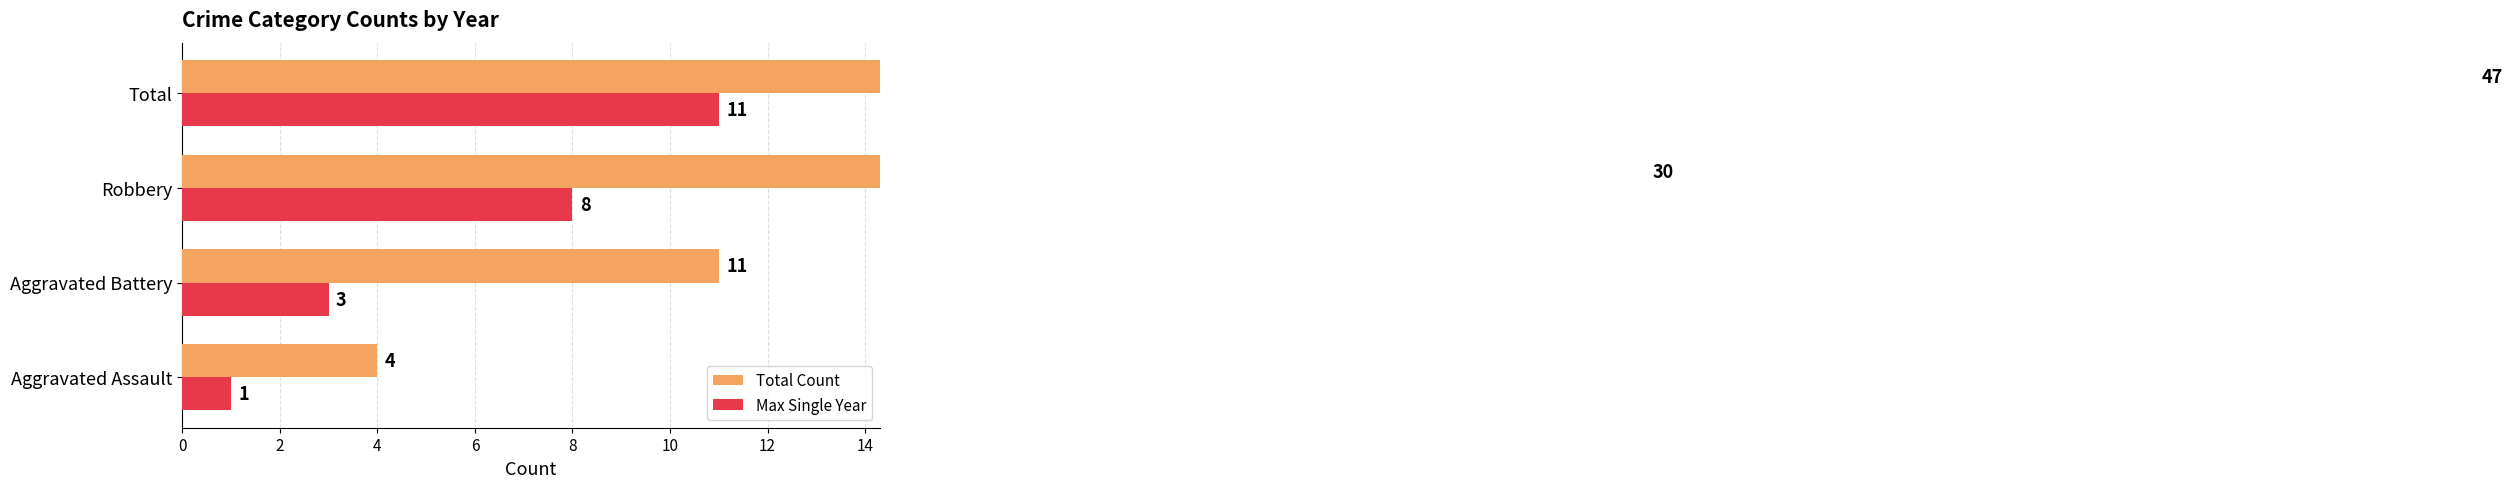

How many Total Count values are between 11 and 47?

3